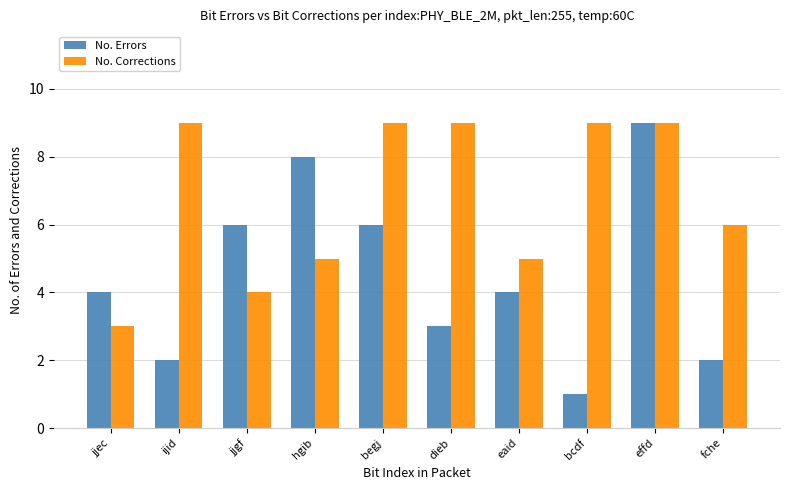

What is the label of the 3rd bar from the right?

bcdf